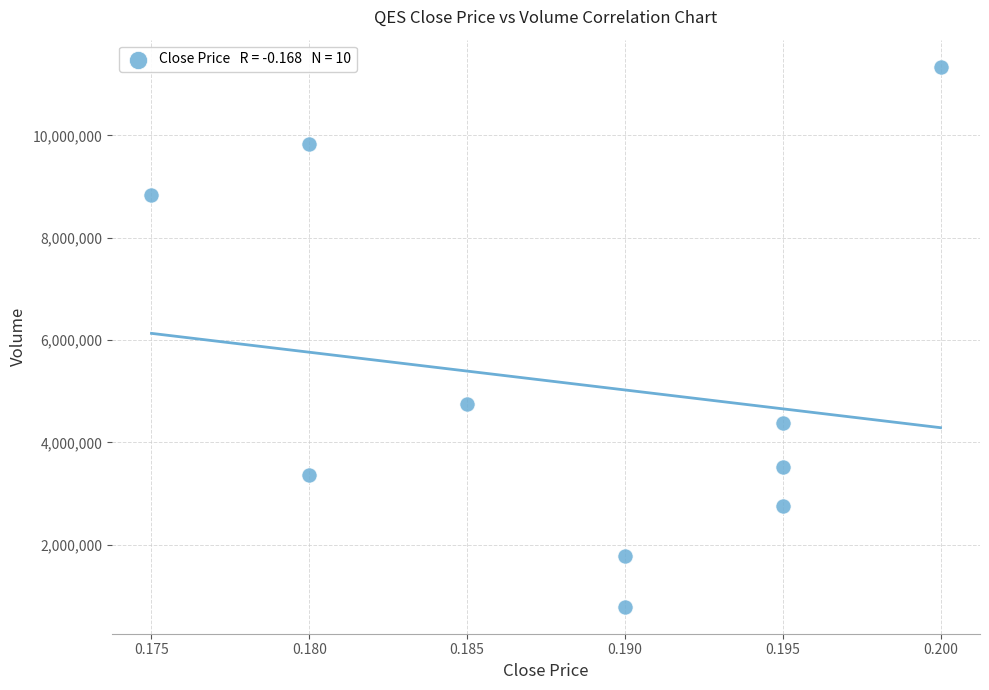

What Y value in the scatter plot is closest to 6066300?

4744600